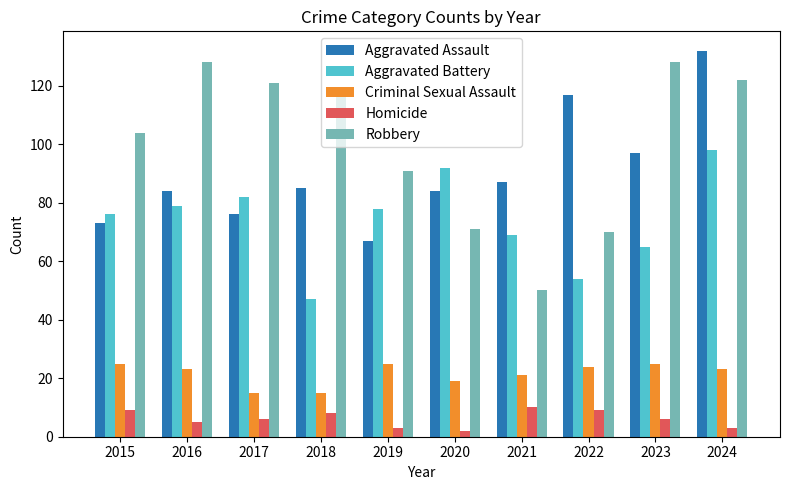

Reading left to right, transcribe all the data shown in this chart.

Aggravated Assault: 73	84	76	85	67	84	87	117	97	132
Aggravated Battery: 76	79	82	47	78	92	69	54	65	98
Criminal Sexual Assault: 25	23	15	15	25	19	21	24	25	23
Homicide: 9	5	6	8	3	2	10	9	6	3
Robbery: 104	128	121	117	91	71	50	70	128	122